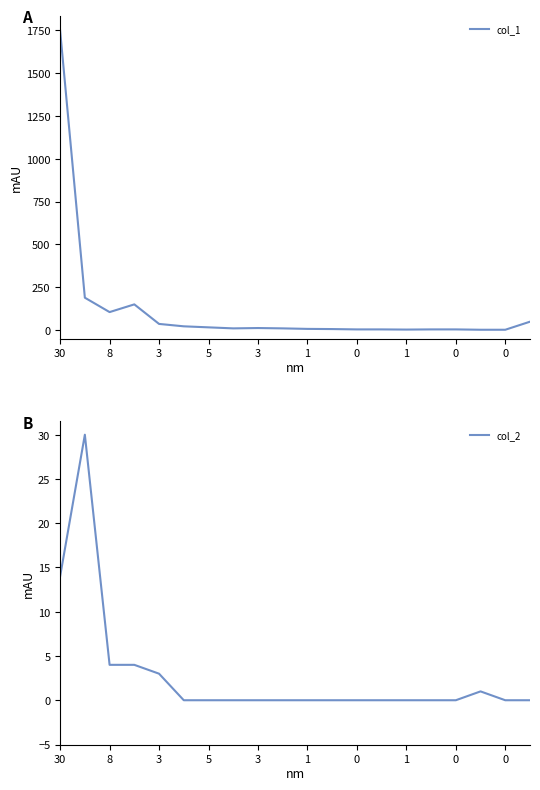

Count the number of categories in the chart.

20